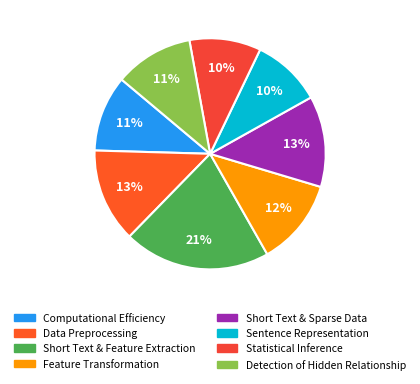

How many segments does this pie chart have?

8